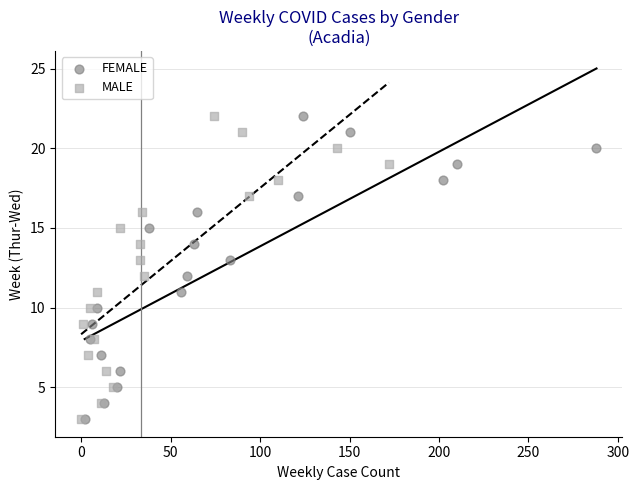

What are all the series names shown in the legend?

FEMALE, MALE